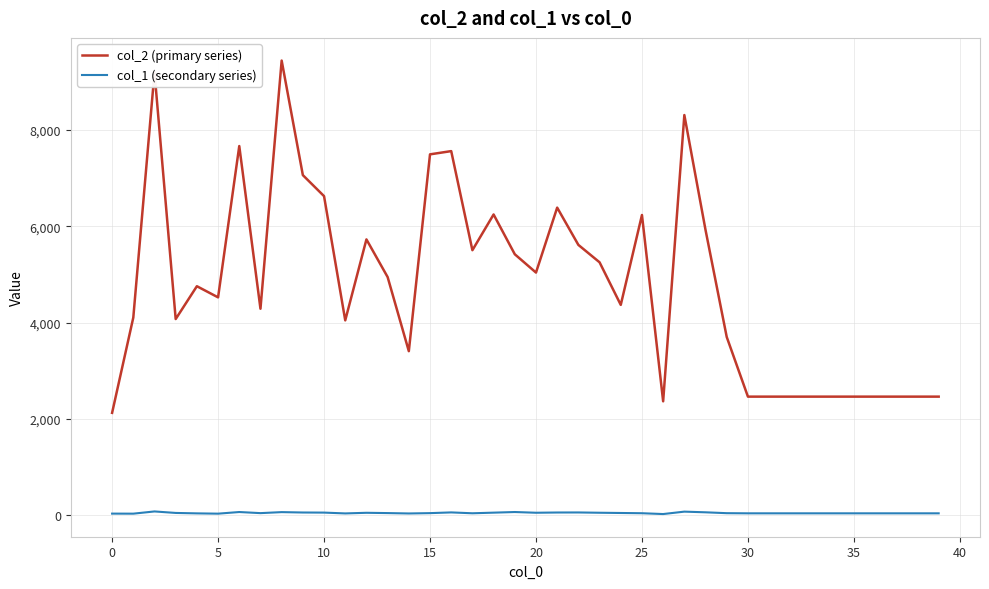

What is the maximum value shown in the chart?

9434